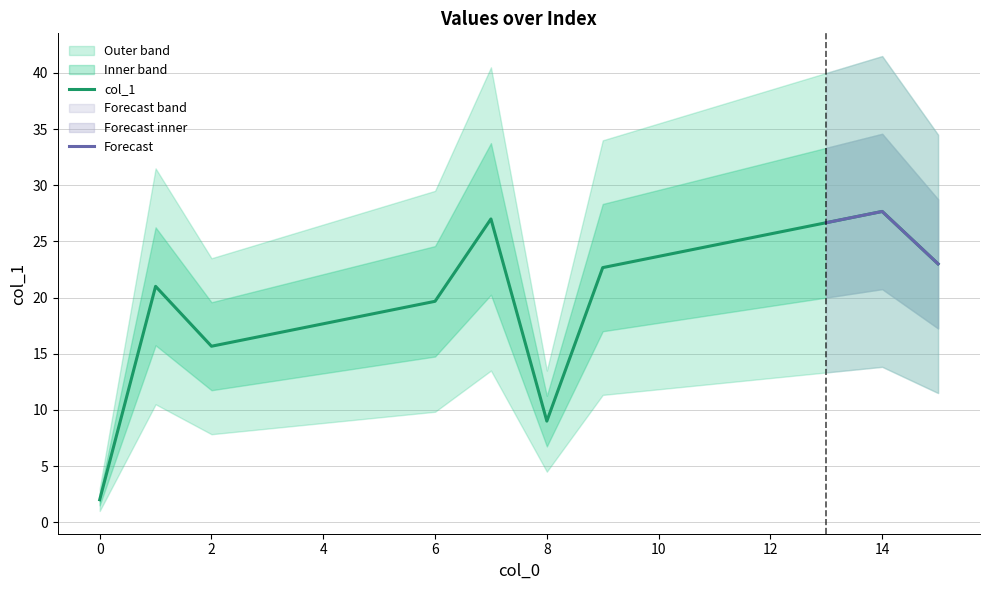

What is the ratio of the value at 7 to the value at 14?

1.0